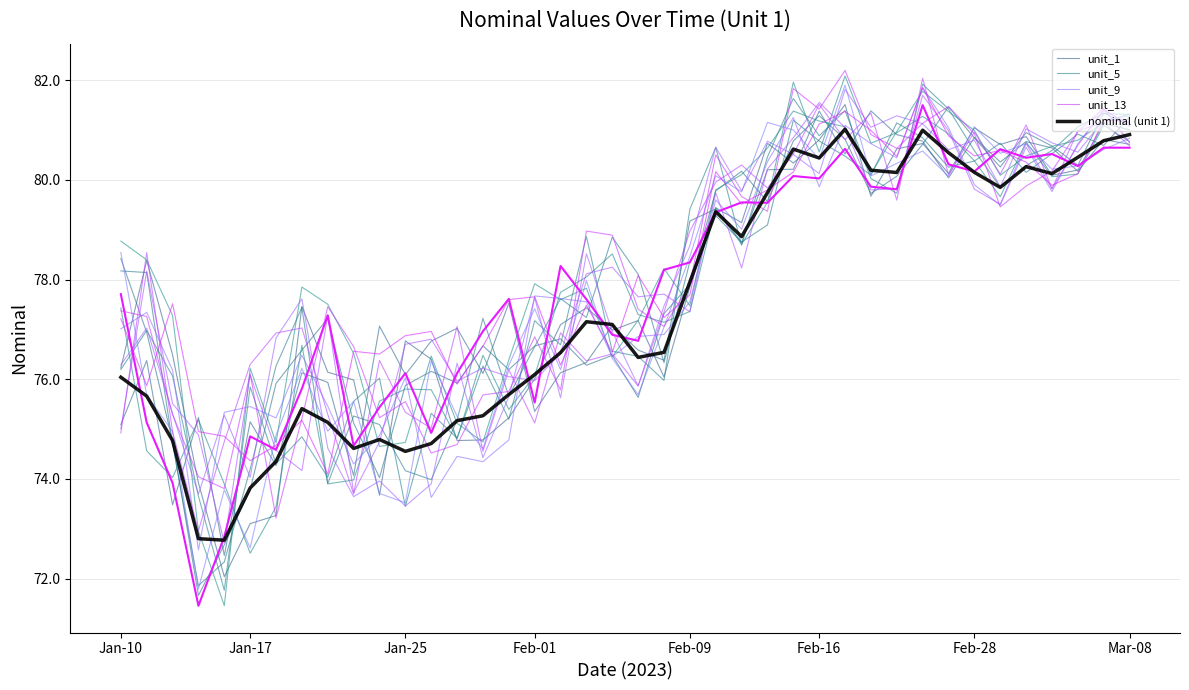

The value at 3 is 42.7. True or false?

False